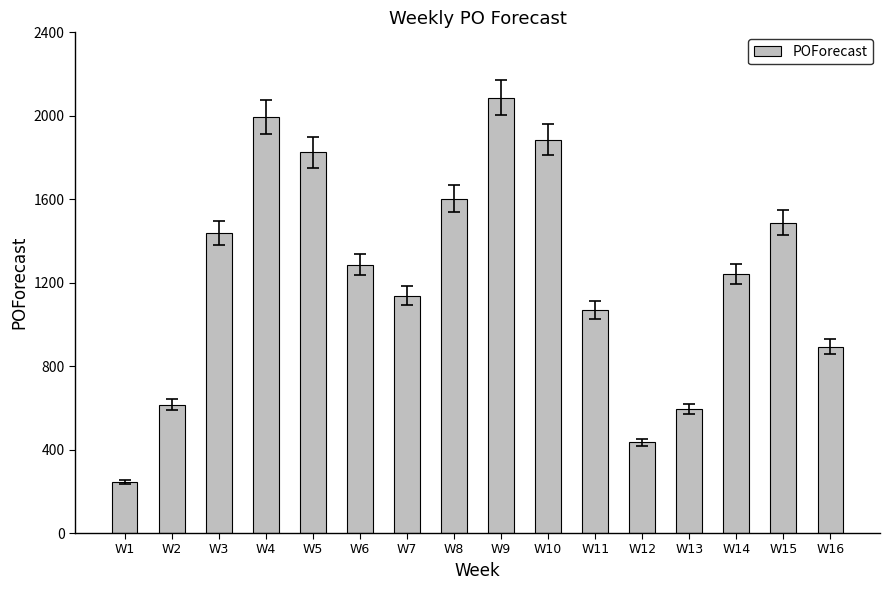

At which label does the data first exceed 1287?

W3